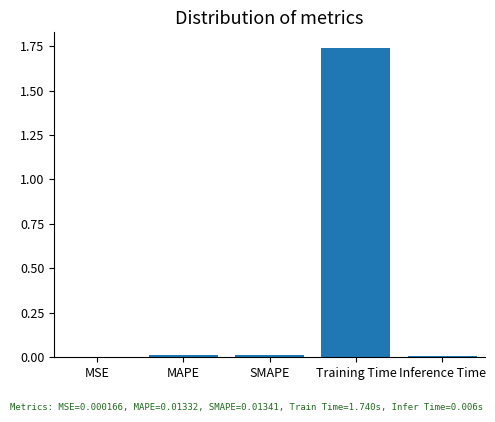

The value at SMAPE is 0.0. True or false?

True